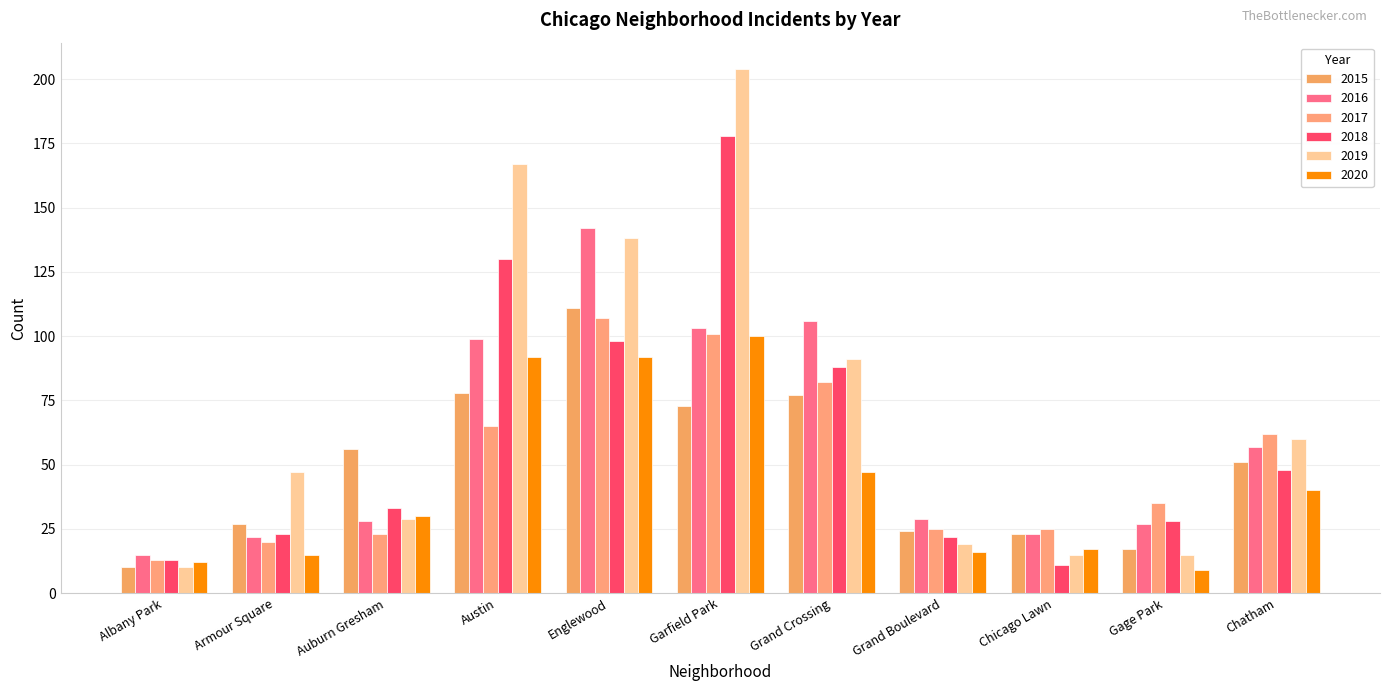

Count the number of data series in this chart.

6